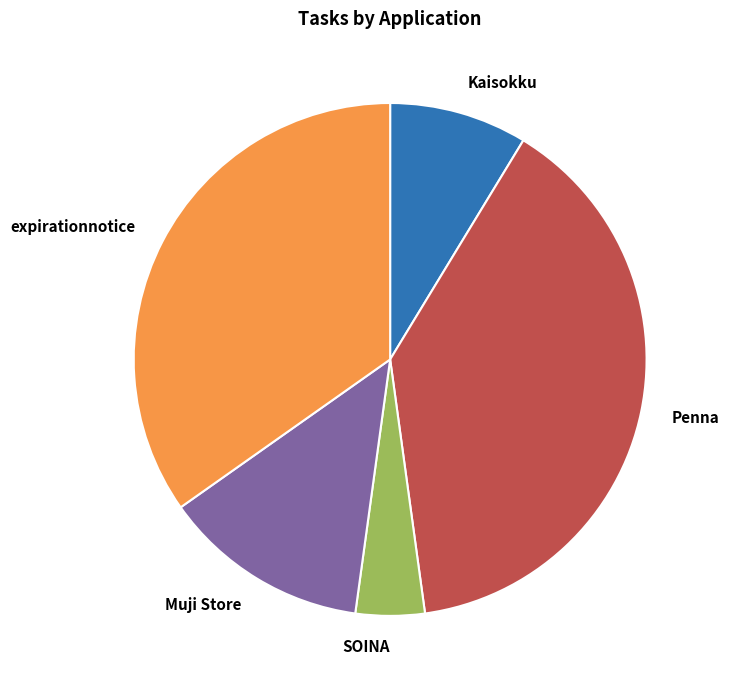

Approximately how many times larger is the value at SOINA compared to Kaisokku?

0.5